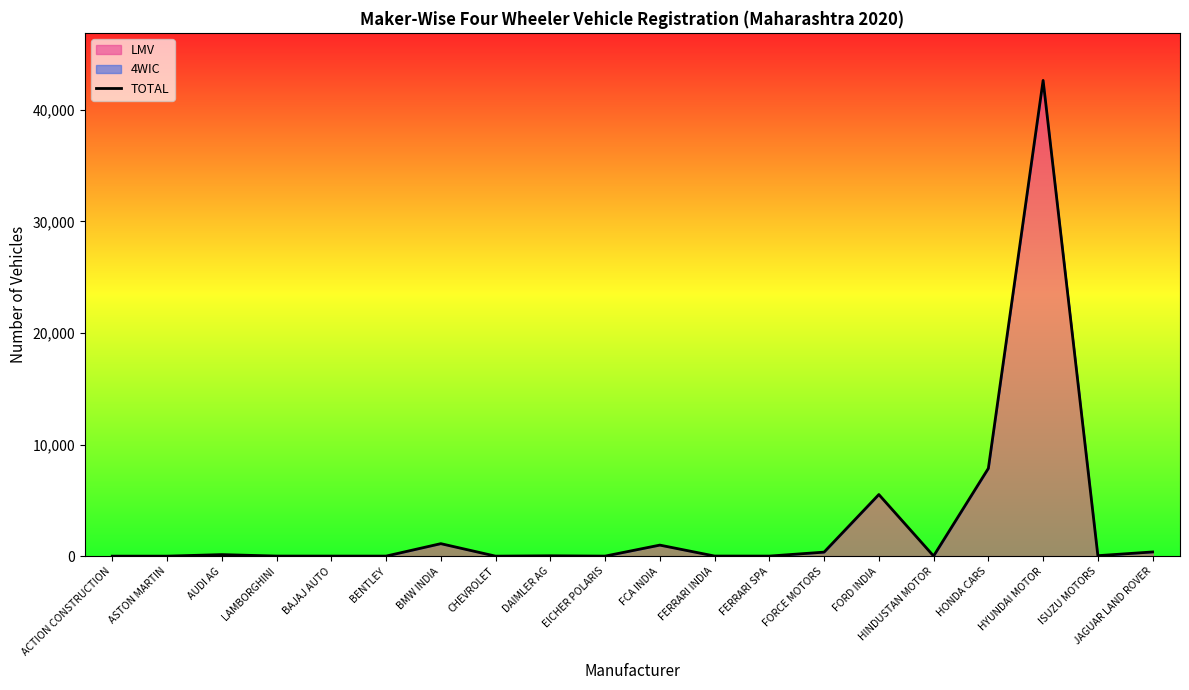

What is the difference between the maximum and minimum values?

42623